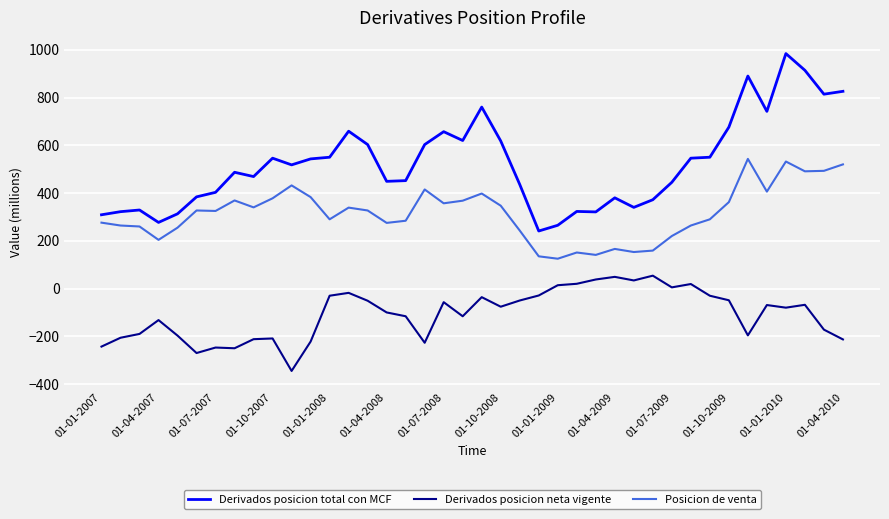

Which series has the largest total across all categories?

Derivados posicion total con MCF